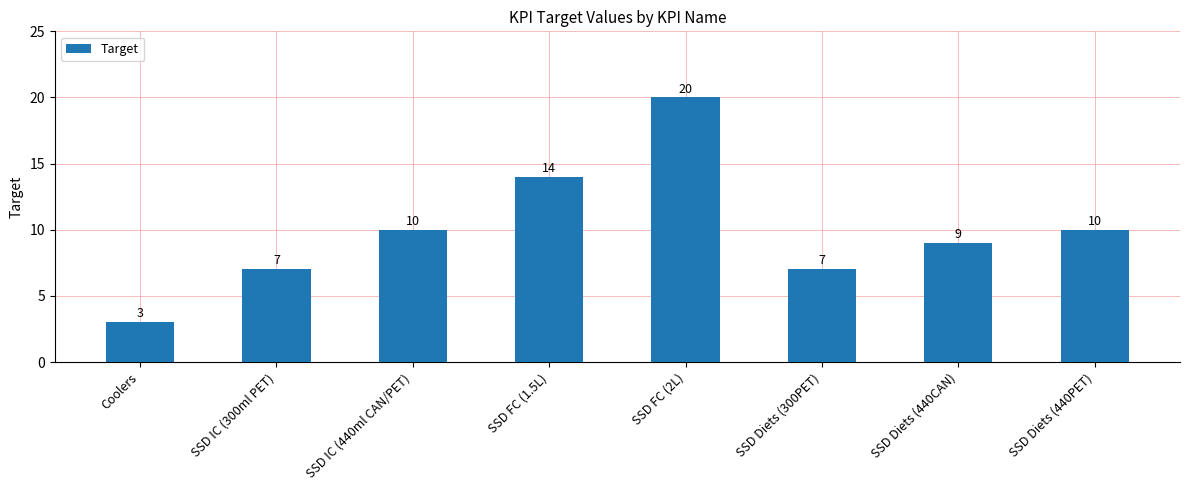

Approximately how many times larger is the value at SSD FC (1.5L) compared to SSD Diets (440CAN)?

1.6